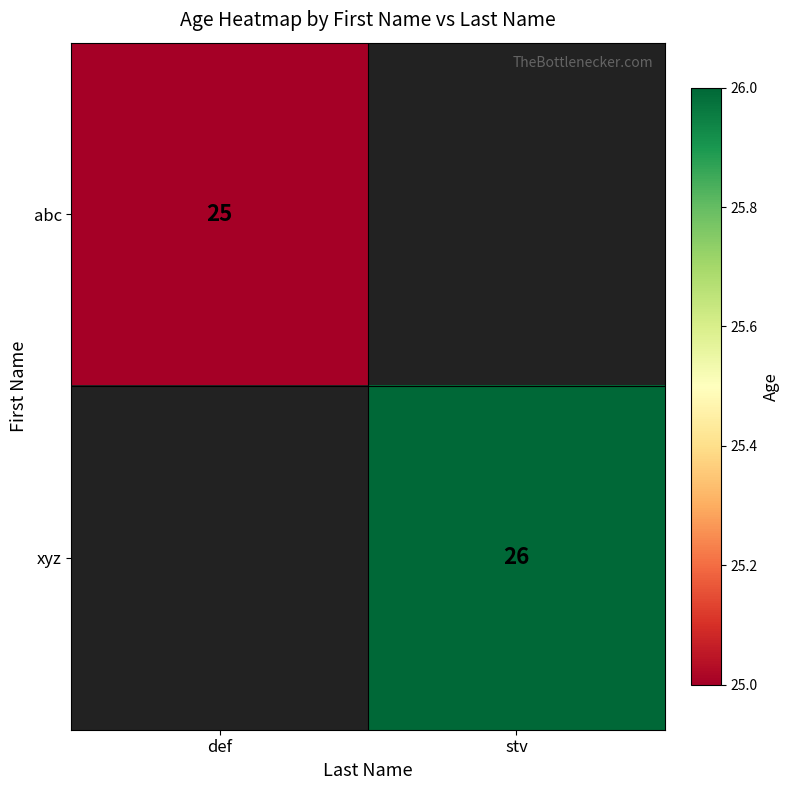

Which has a higher value, def or stv?

stv